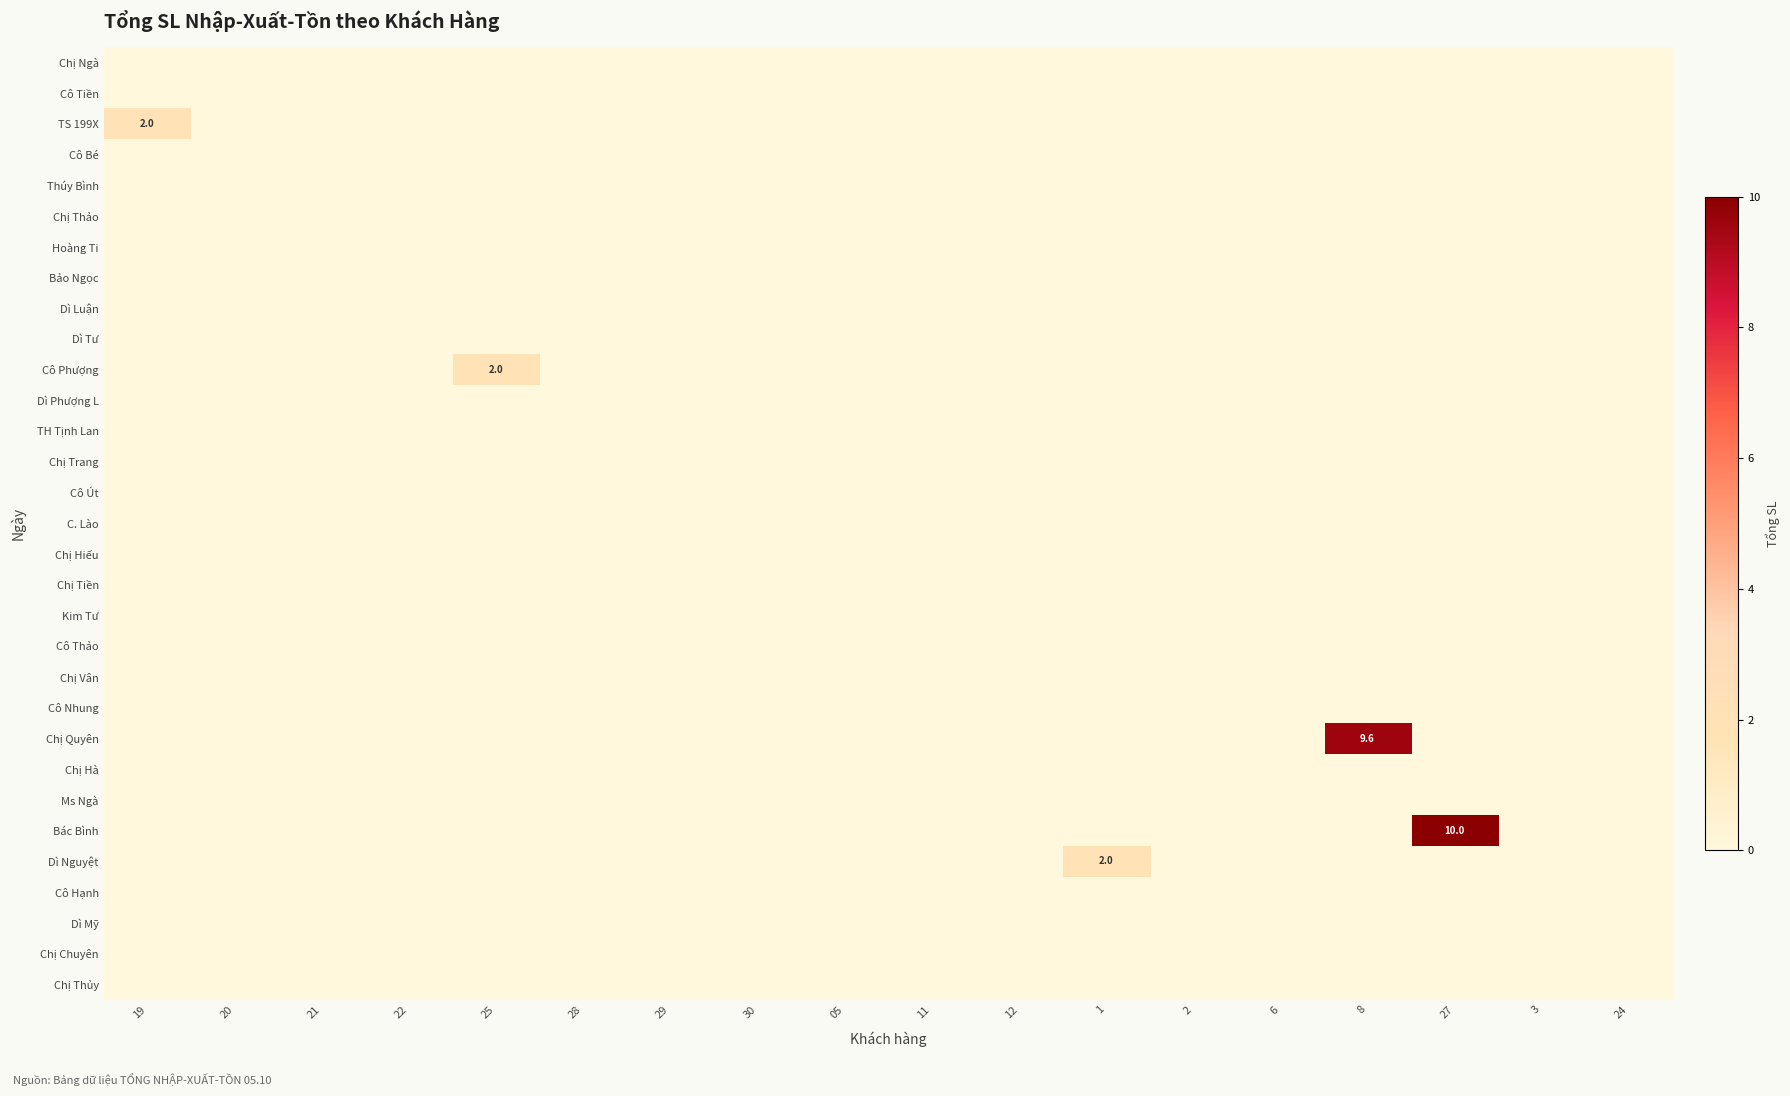

At which label does Dì Tư reach its minimum?

19